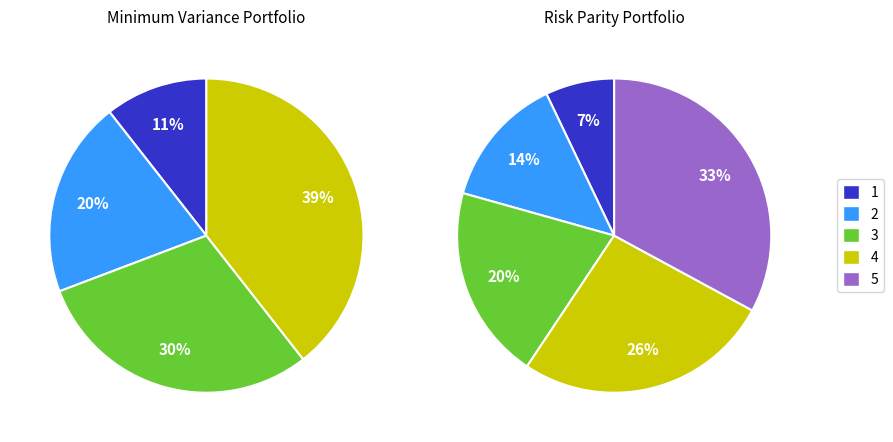

How many slices are in this pie chart?

5